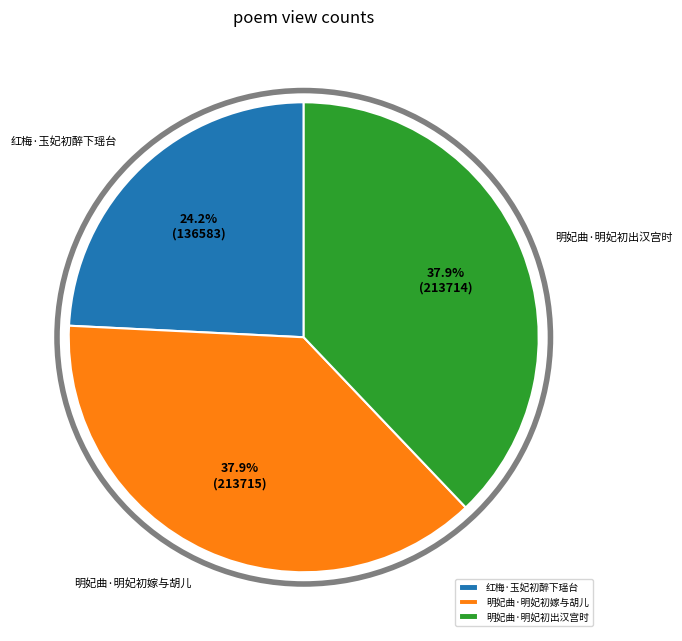

How many segments does this pie chart have?

3